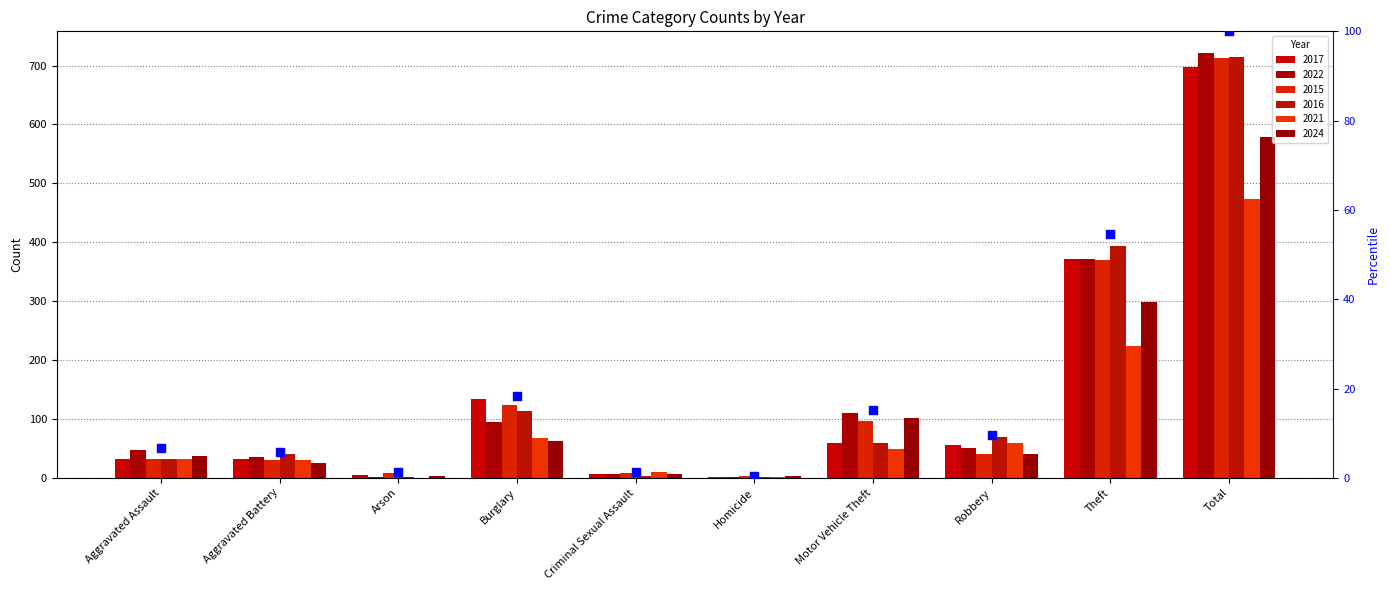

What is the change in value from Robbery to Total?

+90.4